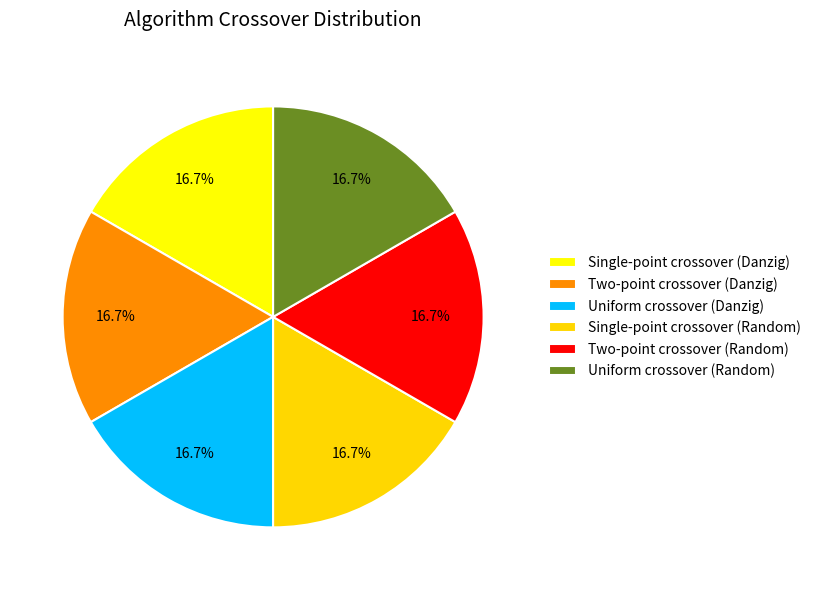

How many segments does this pie chart have?

6